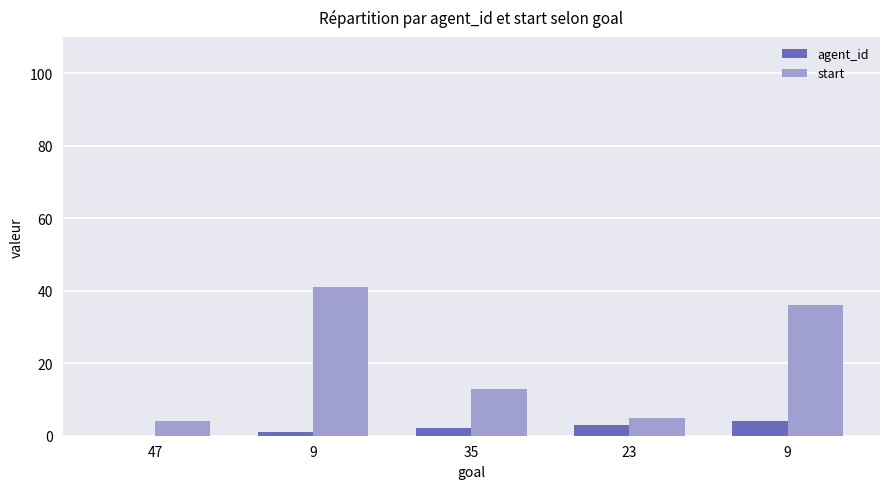

What is the total value across all series at 9?

42